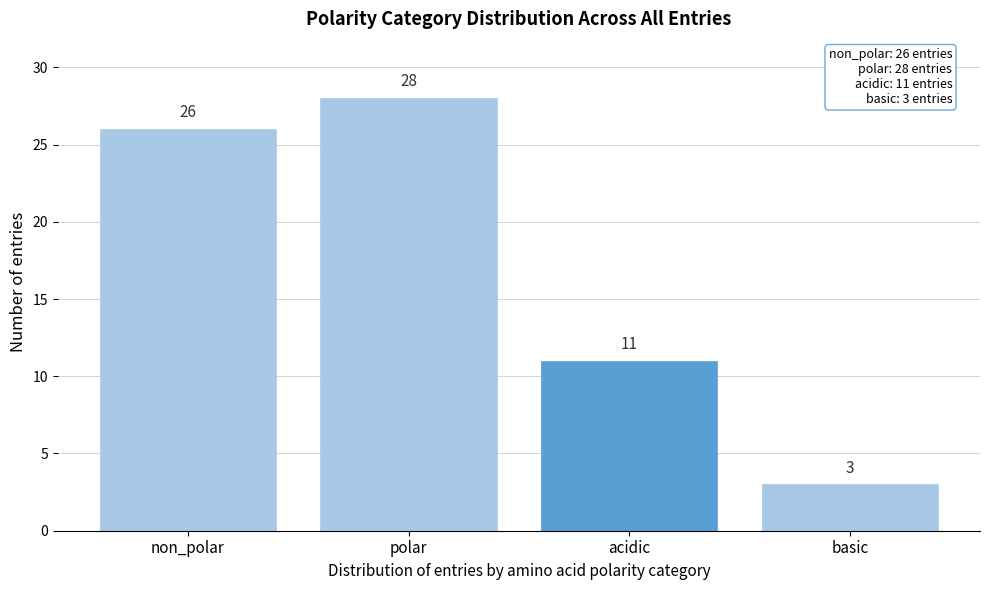

Reading left to right, list all the values displayed in this chart.

non_polar=26	polar=28	acidic=11	basic=3